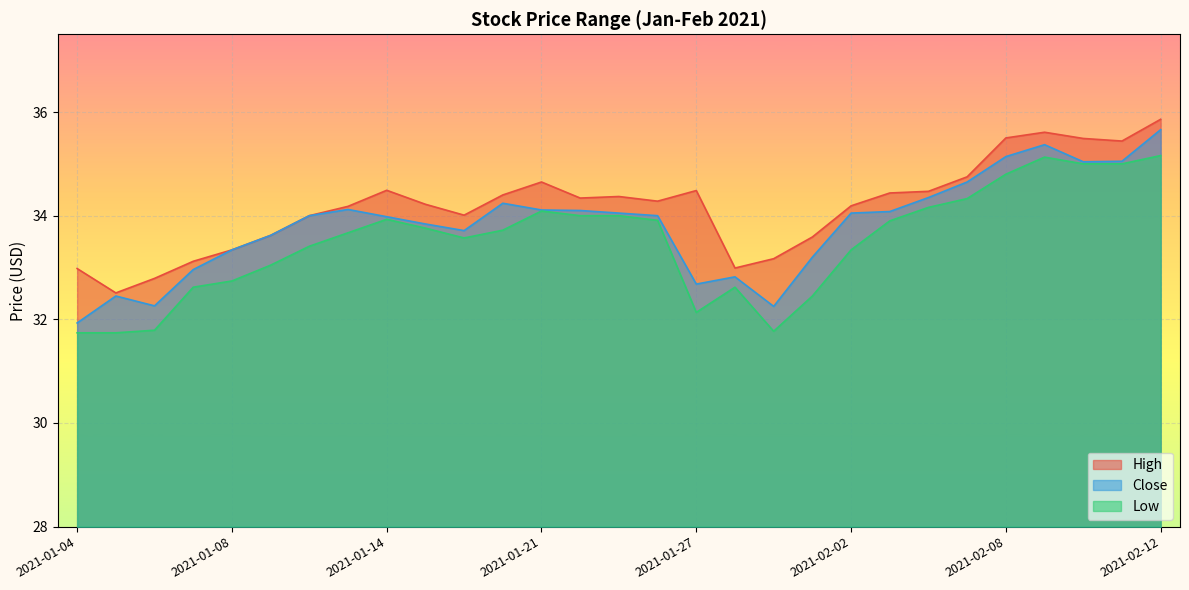

Reading left to right, transcribe all the data shown in this chart.

High: 33.0	32.5	32.8	33.1	33.3	33.6	34.0	34.2	34.5	34.2	34.0	34.4	34.7	34.3	34.4	34.3	34.5	33.0	33.2	33.6	34.2	34.4	34.5	34.8	35.5	35.6	35.5	35.4	35.9
Close: 31.9	32.5	32.3	33.0	33.3	33.6	34.0	34.1	34.0	33.8	33.7	34.2	34.1	34.1	34.0	34.0	32.7	32.8	32.2	33.2	34.0	34.1	34.3	34.7	35.1	35.4	35.0	35.0	35.7
Low: 31.7	31.7	31.8	32.6	32.7	33.0	33.4	33.7	33.9	33.8	33.6	33.7	34.1	34.0	34.0	33.9	32.1	32.6	31.8	32.5	33.3	33.9	34.2	34.3	34.8	35.1	35.0	35.0	35.2